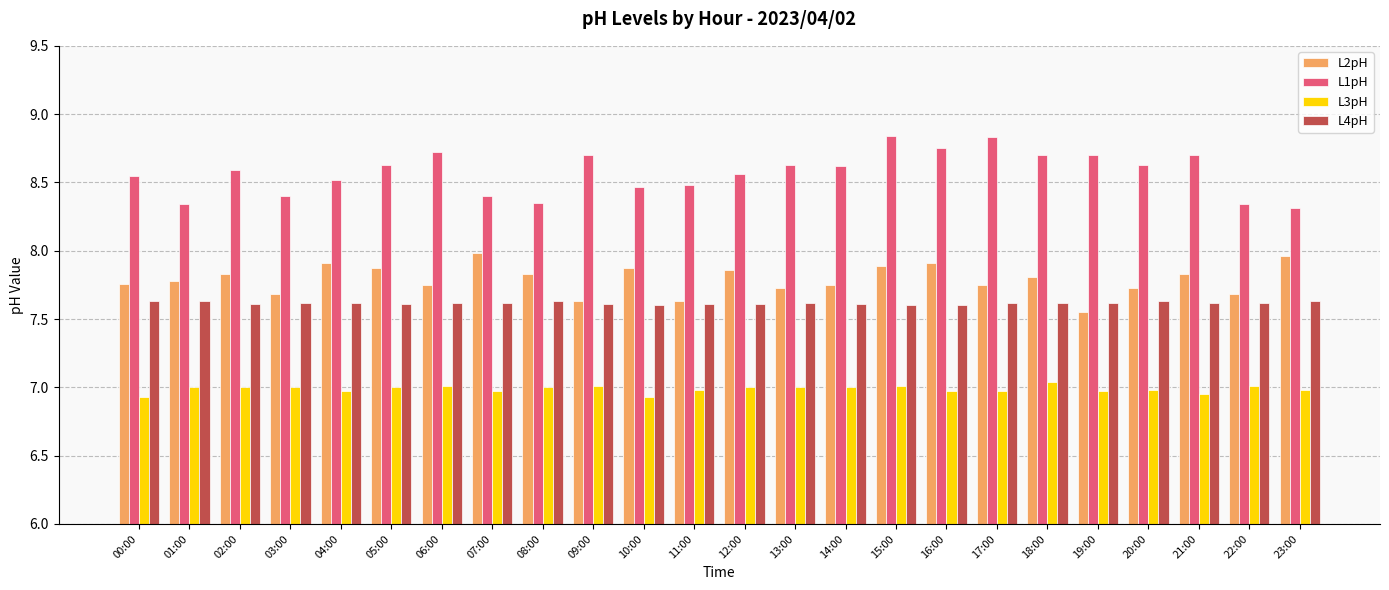

What is the difference between the highest and lowest values at 02:00?

1.6